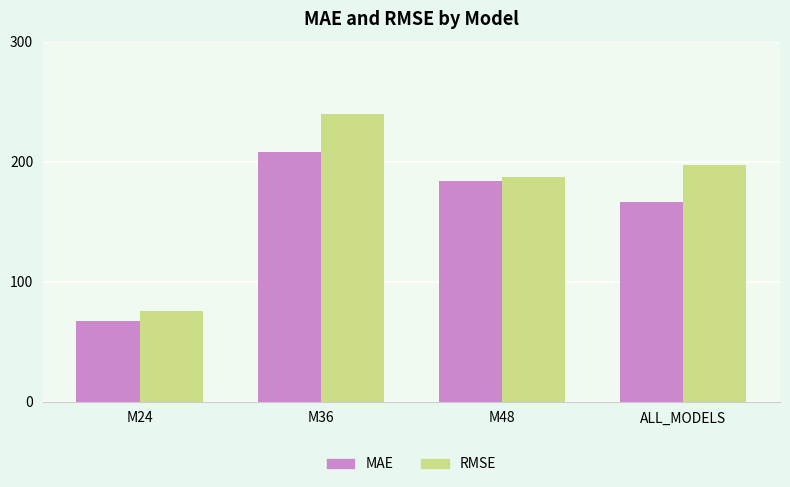

Reading left to right, extract all data points from this chart.

MAE: M24=67.1	M36=208.1	M48=183.5	ALL_MODELS=166.7
RMSE: M24=75.7	M36=239.3	M48=187.7	ALL_MODELS=197.2